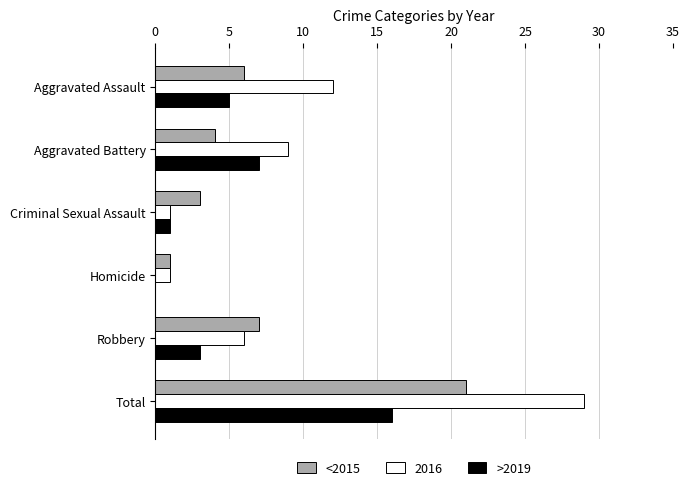

What is the total value across all series at Robbery?

16